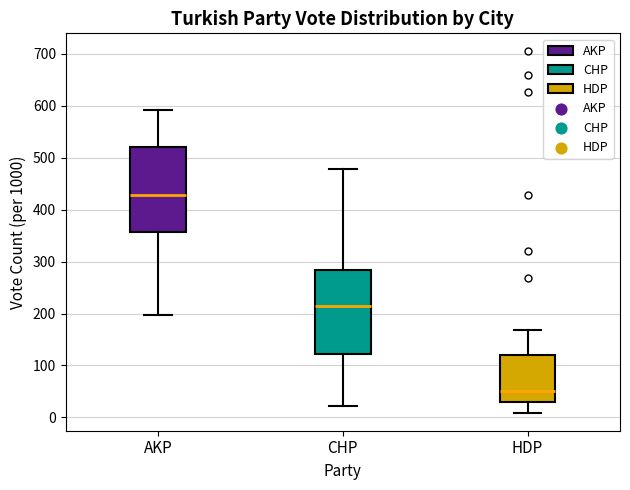

Reading left to right, transcribe this box plot: for each box, give where its median line is, the range the box spans, and where its two whiskers end, as read against the y-axis. The values are not printed on the chart, so give them approximately, as read against the axis.

AKP: median 430, box 360 to 520, whiskers 200 to 590
CHP: median 220, box 120 to 280, whiskers 20 to 480
HDP: median 50, box 30 to 120, whiskers 10 to 170